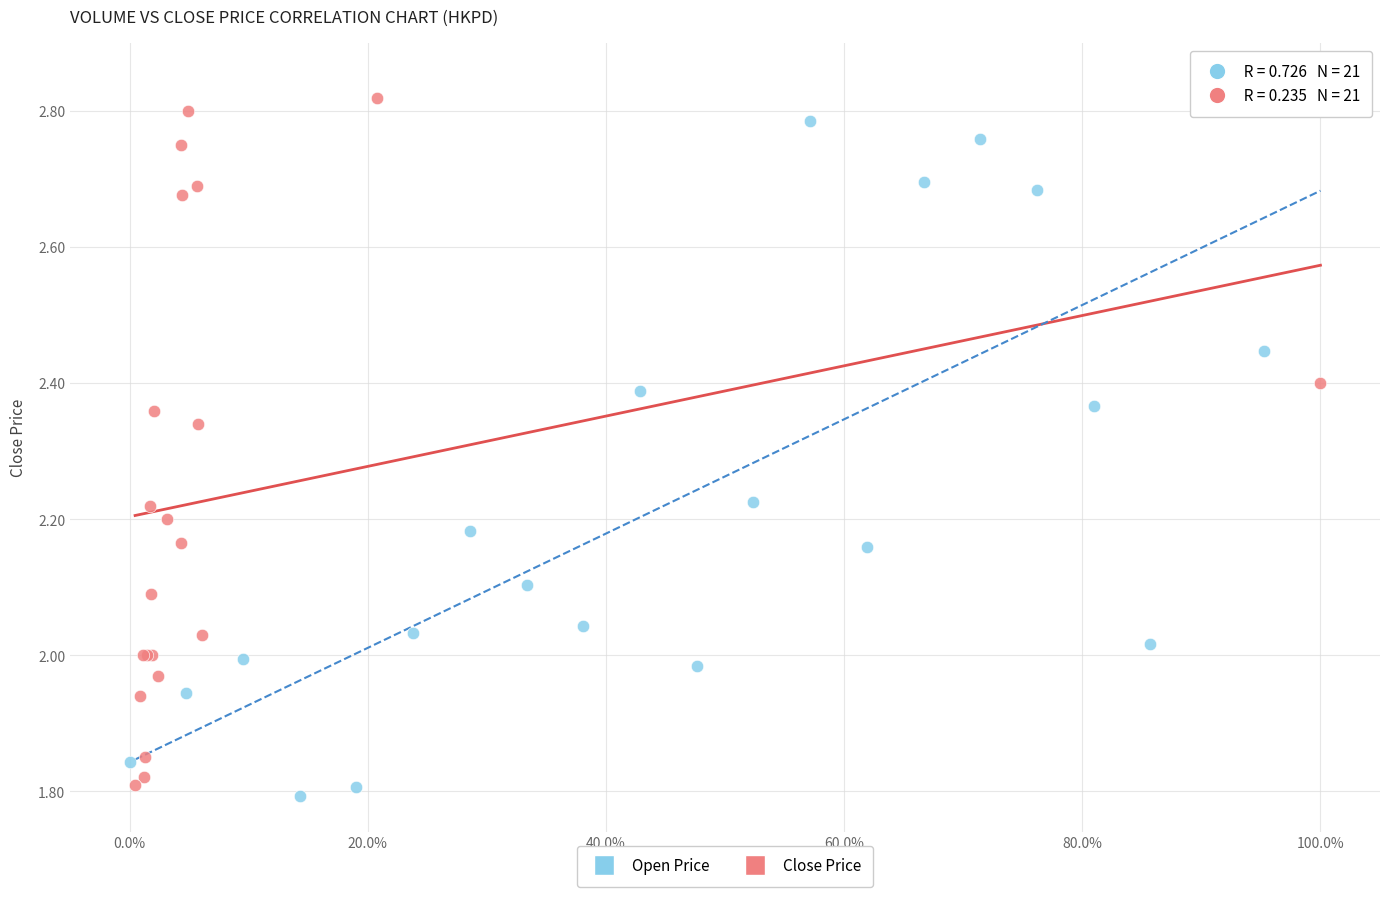

What are all the series names shown in the legend?

Open Price, Close Price